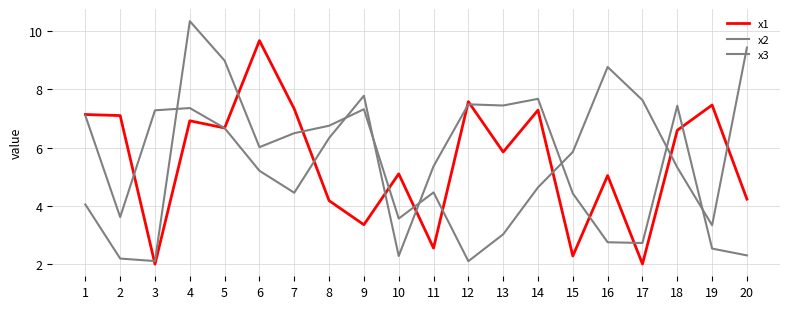

At which category does x1 reach its first local peak?

4